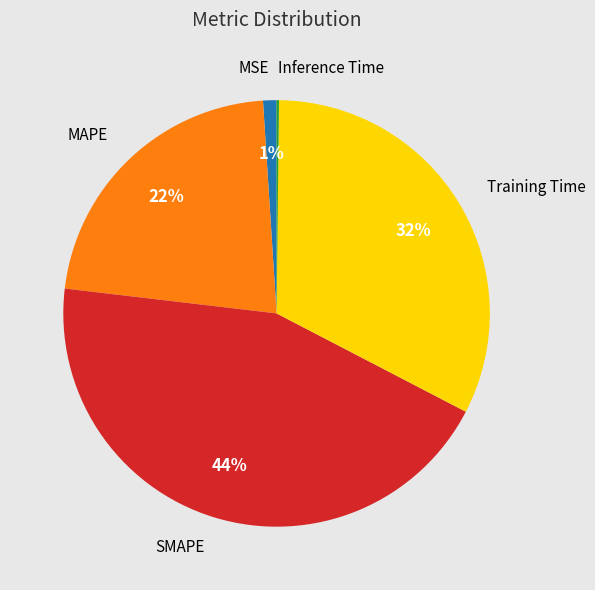

To the nearest percent, what is the average slice percentage?

20%